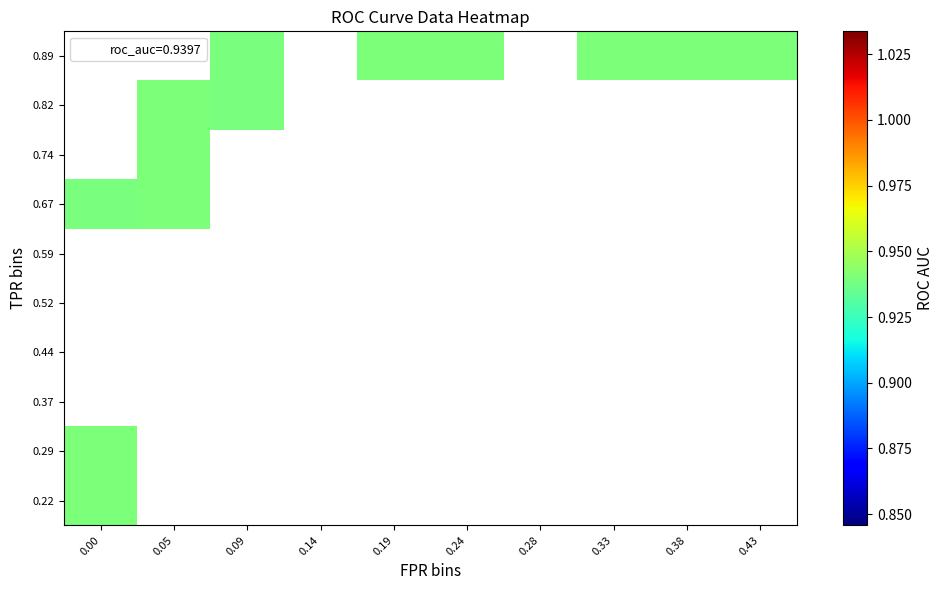

What is the sum of all fpr values?

6.1